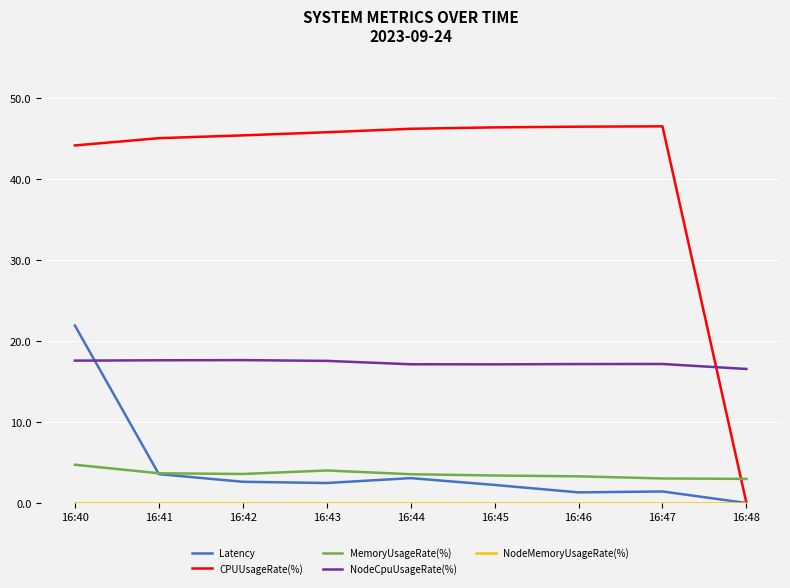

At which label does Latency first exceed 2?

16:40